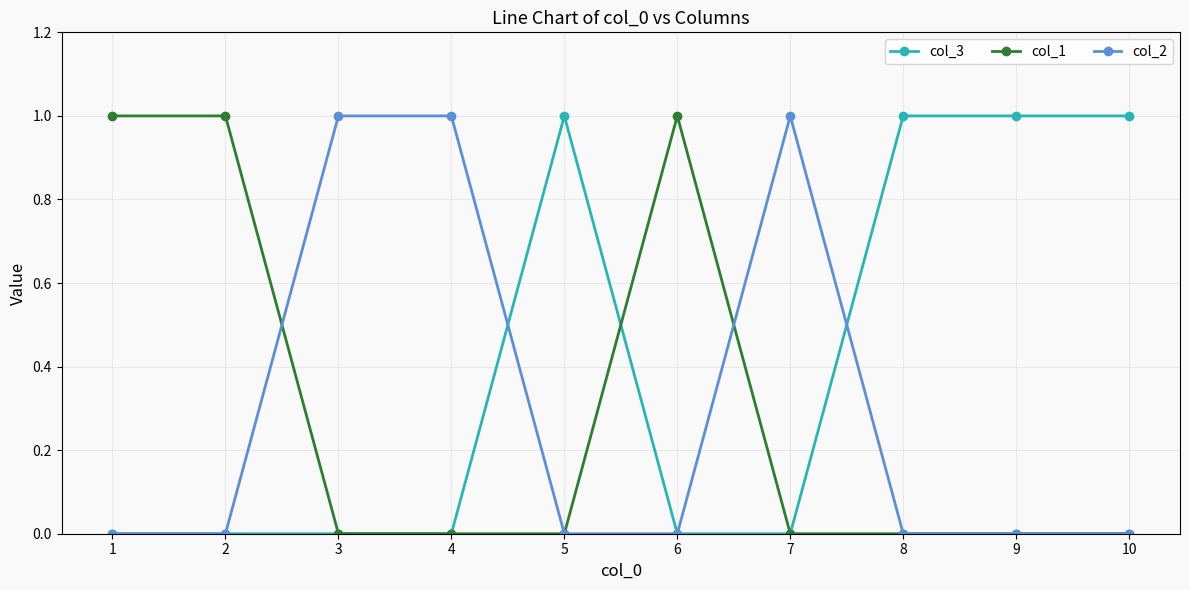

Reading left to right, extract all data points from this chart.

col_3: 1=0	2=0	3=0	4=0	5=1	6=0	7=0	8=1	9=1	10=1
col_1: 1=1	2=1	3=0	4=0	5=0	6=1	7=0	8=0	9=0	10=0
col_2: 1=0	2=0	3=1	4=1	5=0	6=0	7=1	8=0	9=0	10=0